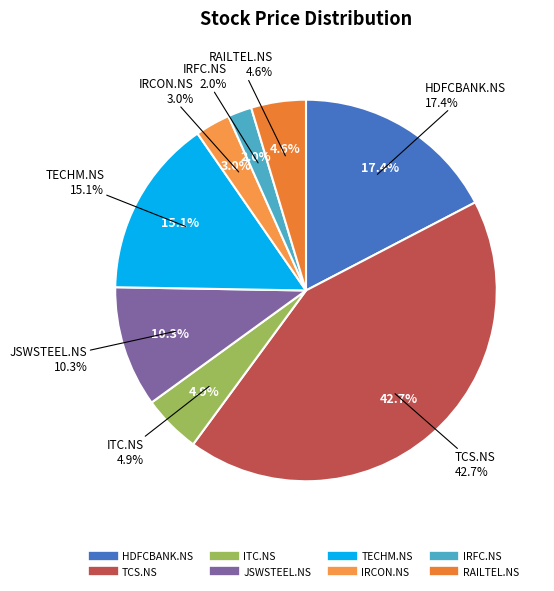

Rank the categories by value from lowest to highest.

IRFC.NS, IRCON.NS, RAILTEL.NS, ITC.NS, JSWSTEEL.NS, TECHM.NS, HDFCBANK.NS, TCS.NS